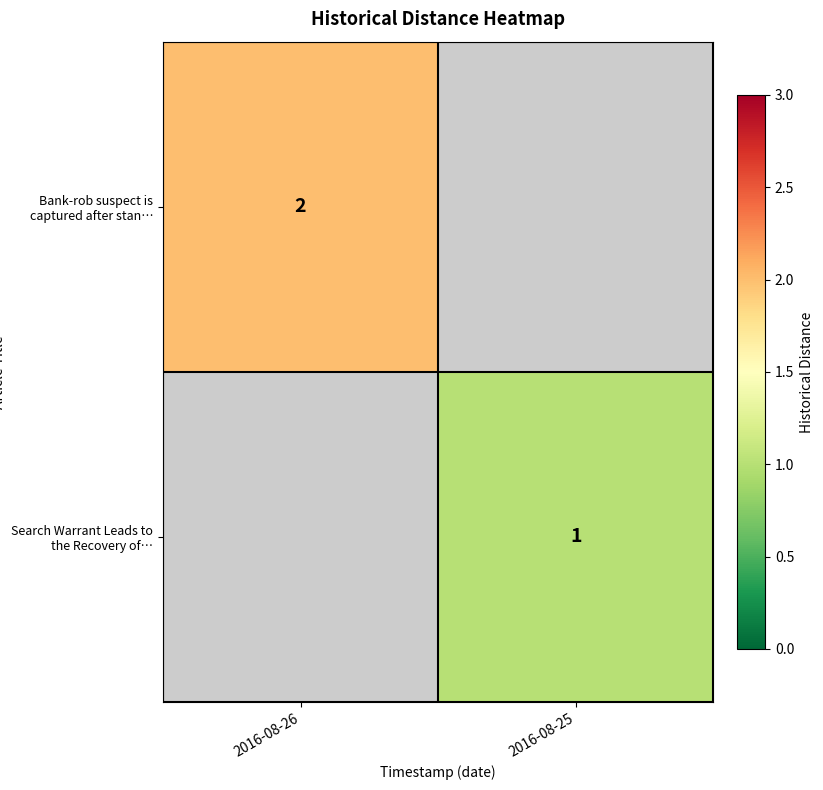

The value of Search Warrant Leads to the Recovery of… at 2016-08-25 is 1. True or false?

True